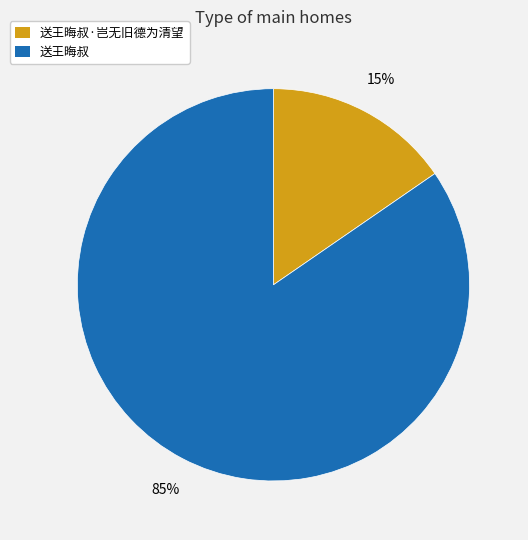

Rank the categories by value from highest to lowest.

送王晦叔, 送王晦叔·岂无旧德为清望